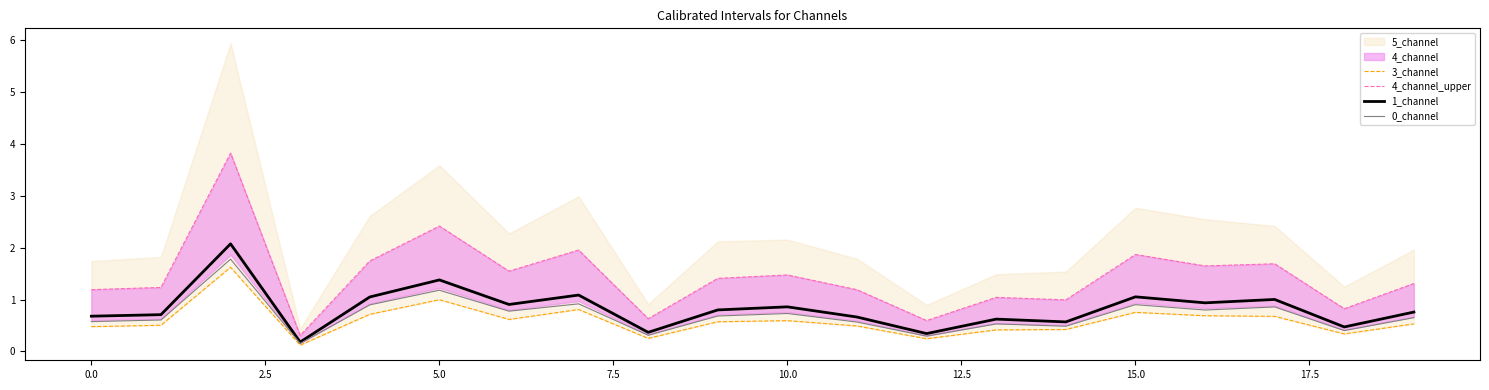

Is it true that 0_channel equals 1.2 at 5.0?

True